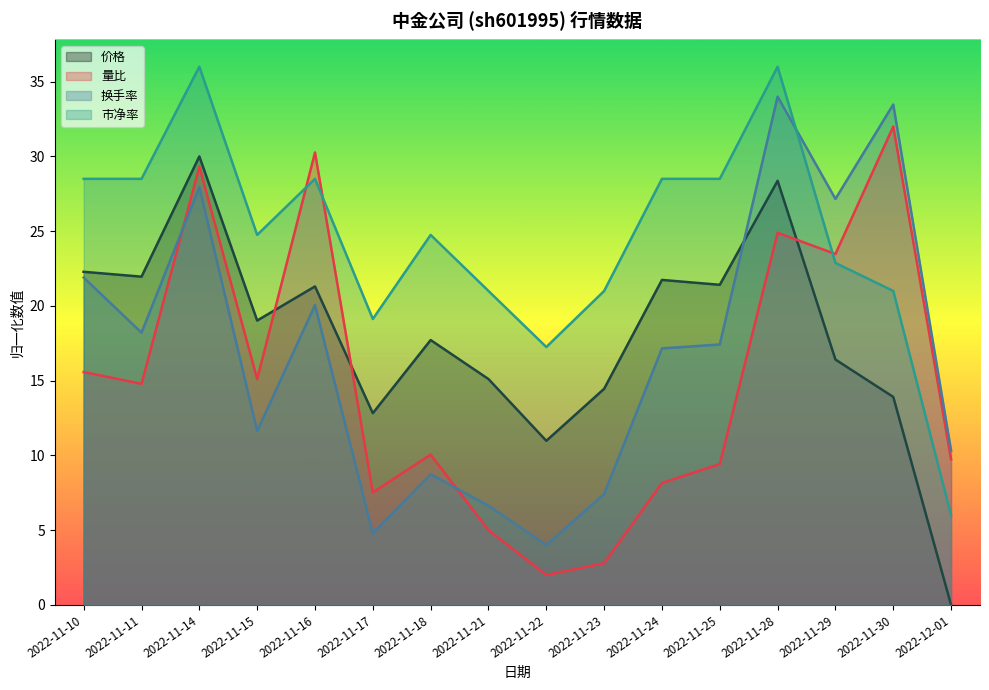

Between 2022-11-22 and 2022-12-01, which series saw the biggest shift?

市净率